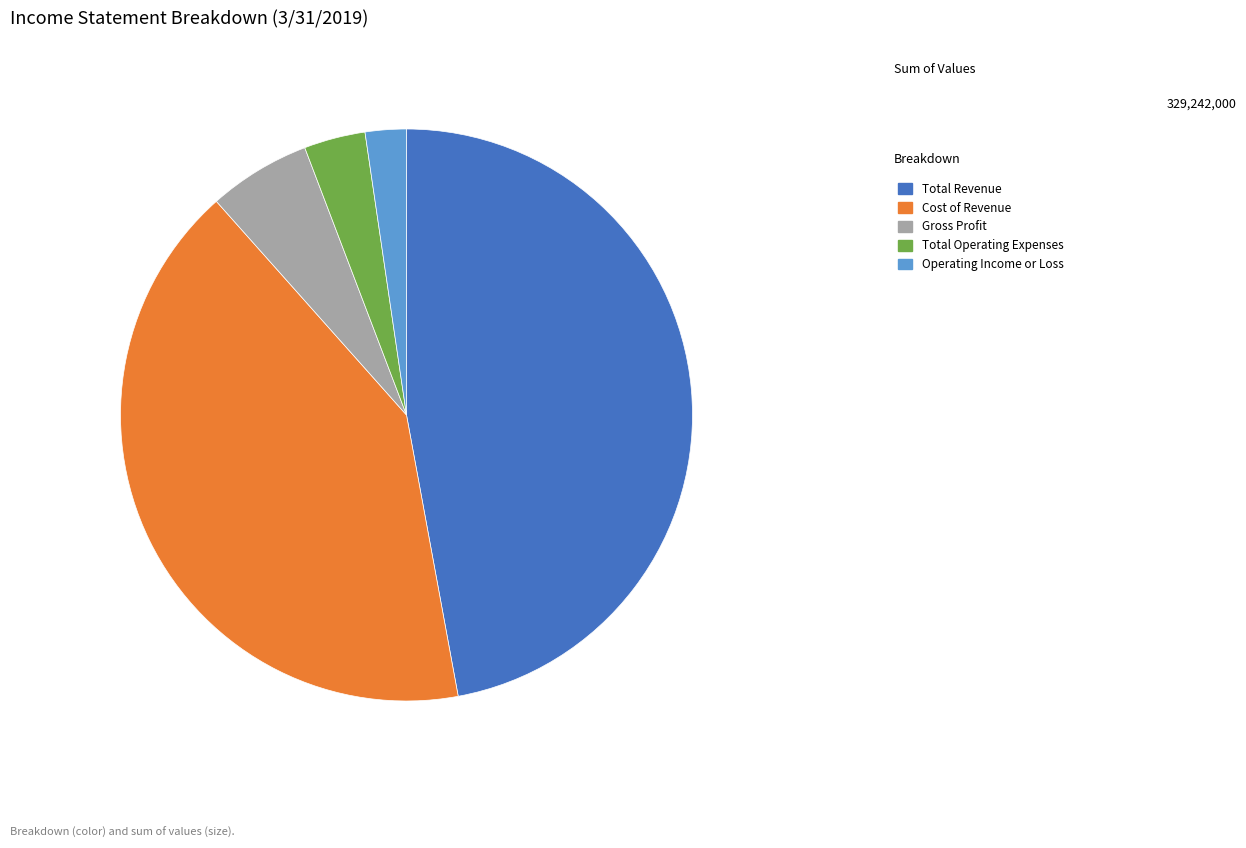

What is the ratio of the value at Cost of Revenue to the value at Operating Income or Loss?

17.8